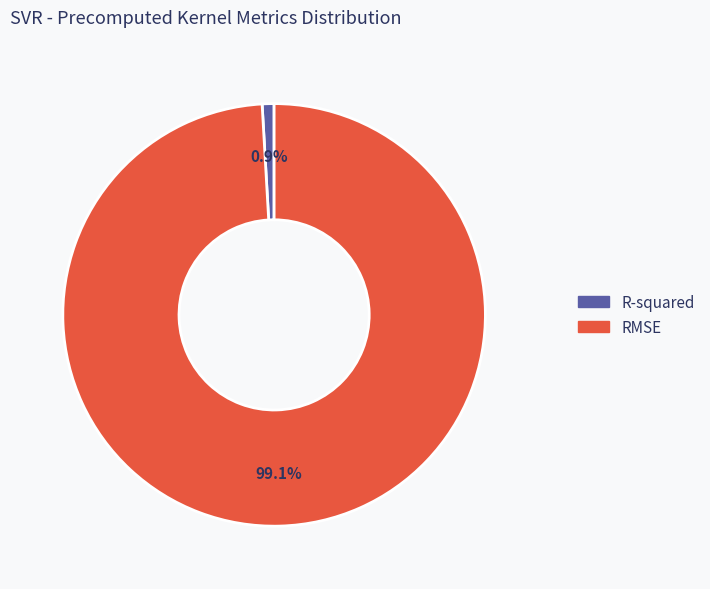

Between R-squared and RMSE, which is larger?

RMSE